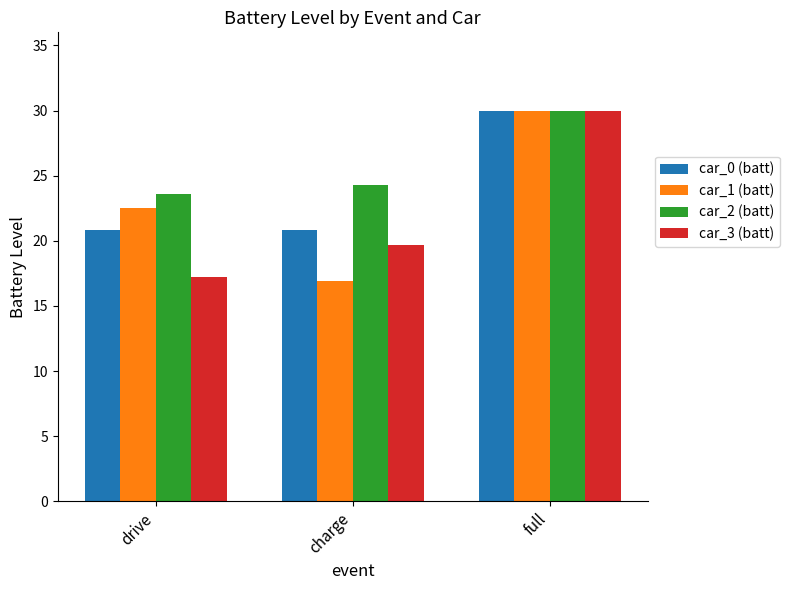

Is the value of car_0 (batt) at drive greater than the value of car_2 (batt) at drive?

No